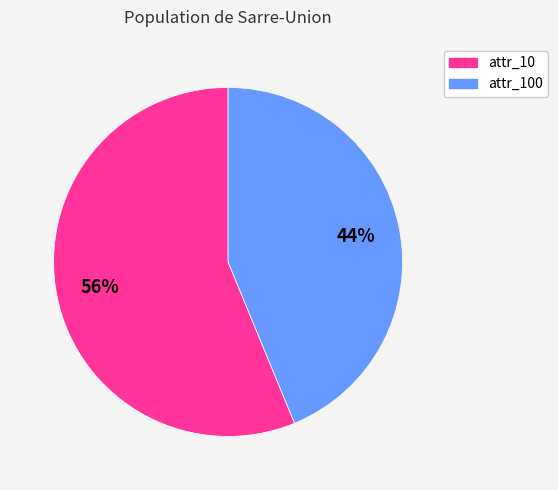

Which category has the smallest portion of the pie?

attr_100